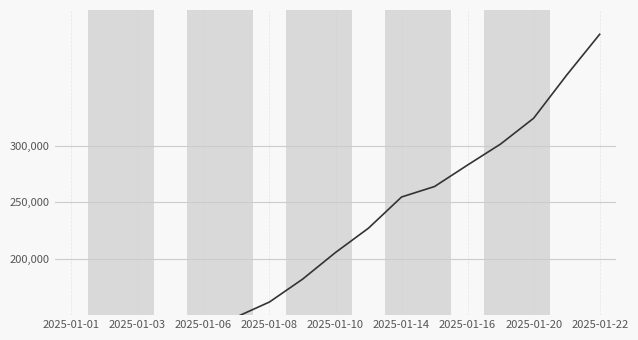

Where does the data first go above 205450?

9